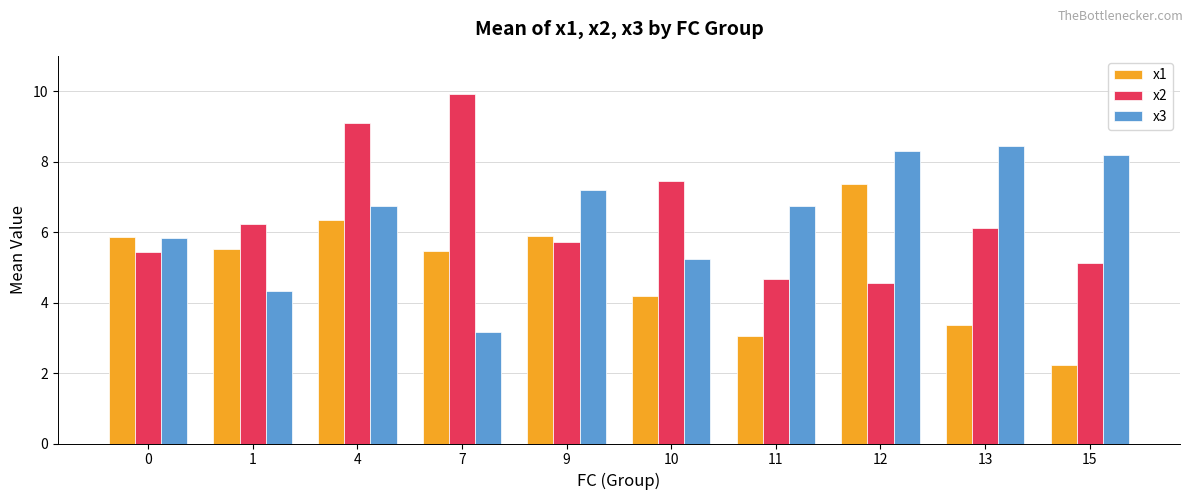

What are all the series names shown in the legend?

x1, x2, x3